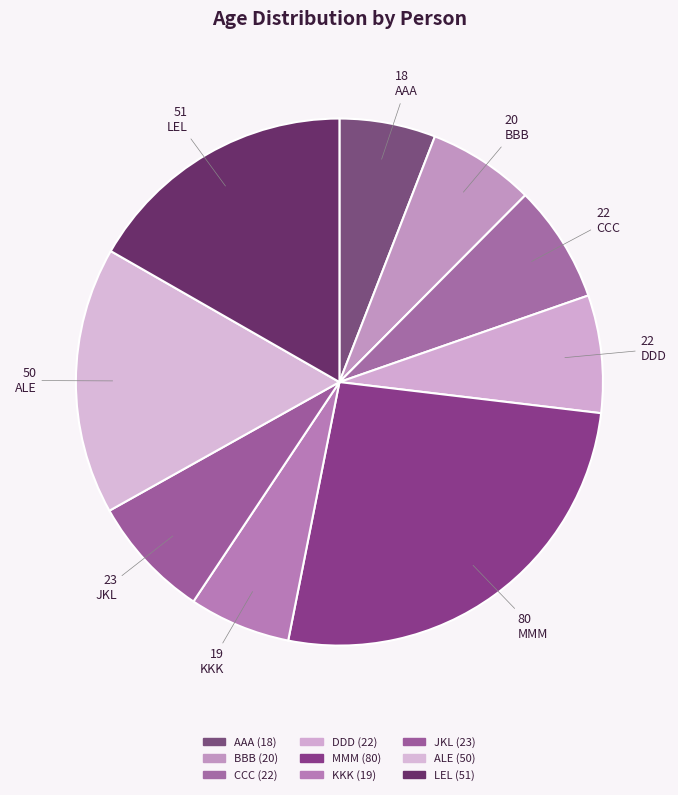

Is there a majority slice in this chart?

No